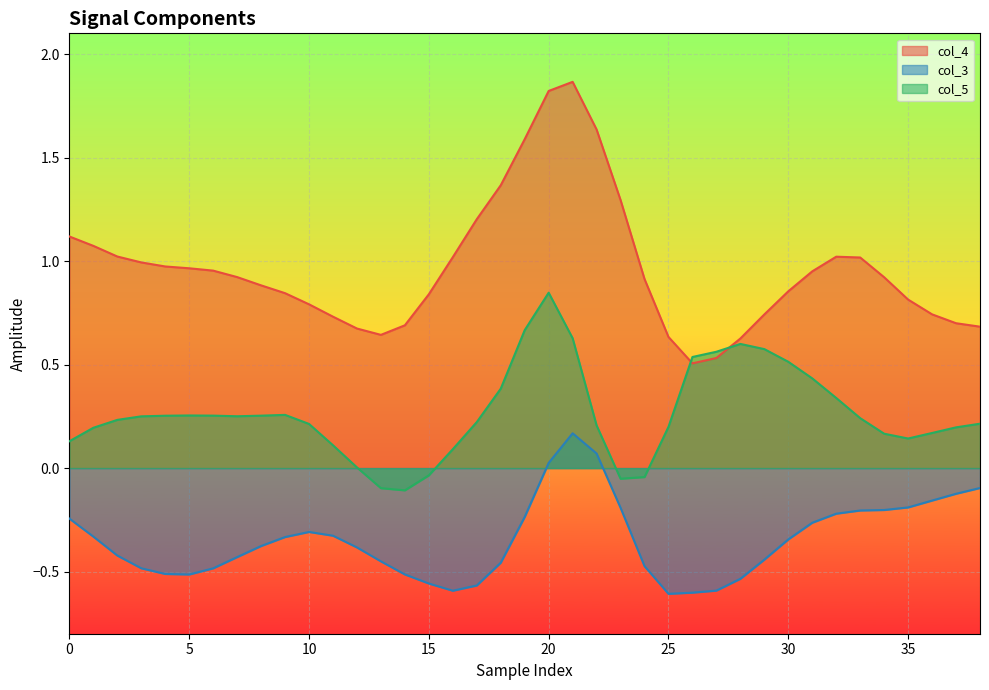

Which series has the largest total across all categories?

col_4